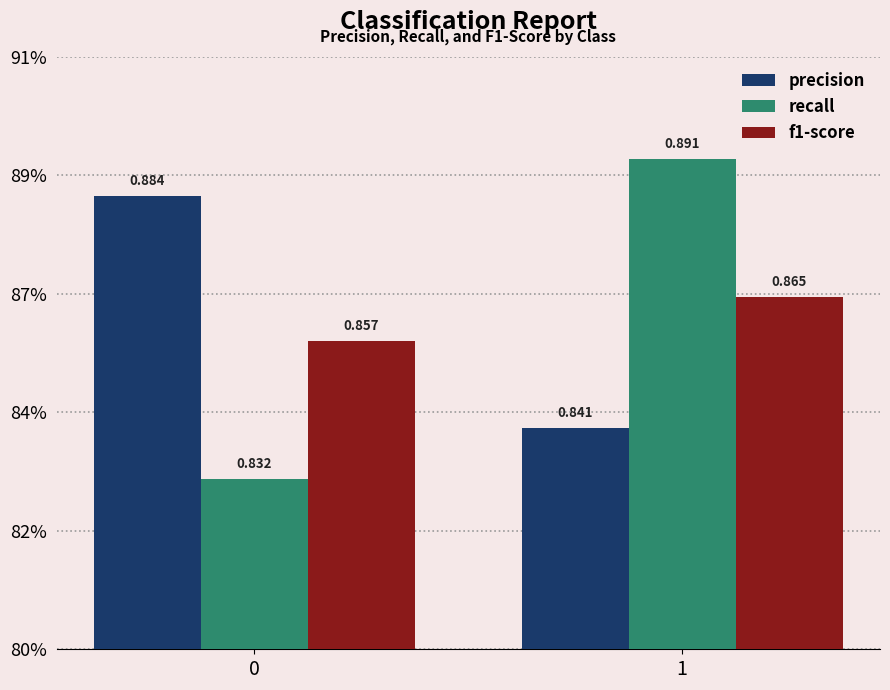

Between 0 and 1, which series saw the biggest shift?

recall